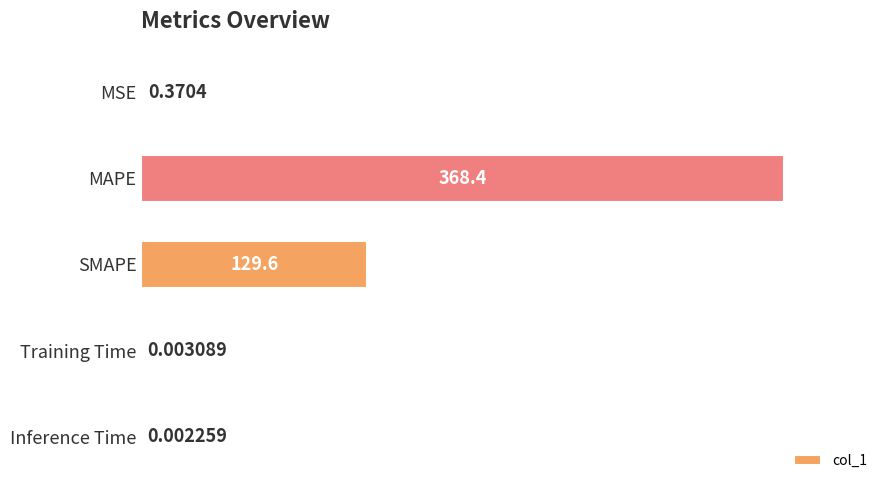

Between MAPE and SMAPE, which is larger?

MAPE